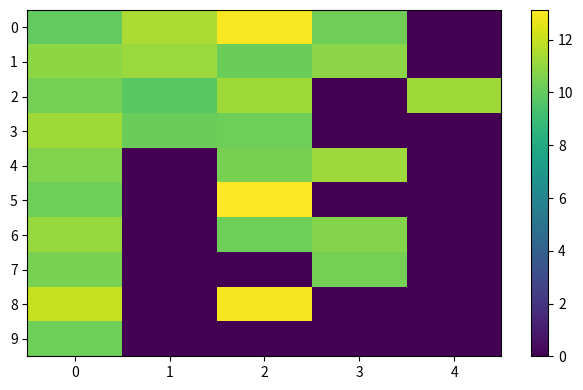

Reading right to left, transcribe all the data shown in this chart.

0: 4=0.0	3=10.3	2=13.0	1=11.5	0=9.9
1: 4=0.0	3=10.8	2=10.2	1=11.2	0=10.9
2: 4=11.2	3=0.0	2=11.3	1=9.8	0=10.4
3: 4=0.0	3=0.0	2=10.2	1=10.2	0=11.2
4: 4=0.0	3=11.2	2=10.4	1=0.0	0=10.6
5: 4=0.0	3=0.0	2=13.1	1=0.0	0=10.2
6: 4=0.0	3=10.7	2=10.2	1=0.0	0=11.1
7: 4=0.0	3=10.4	2=0.0	1=0.0	0=10.5
8: 4=0.0	3=0.0	2=12.9	1=0.0	0=12.0
9: 4=0.0	3=0.0	2=0.0	1=0.0	0=10.2